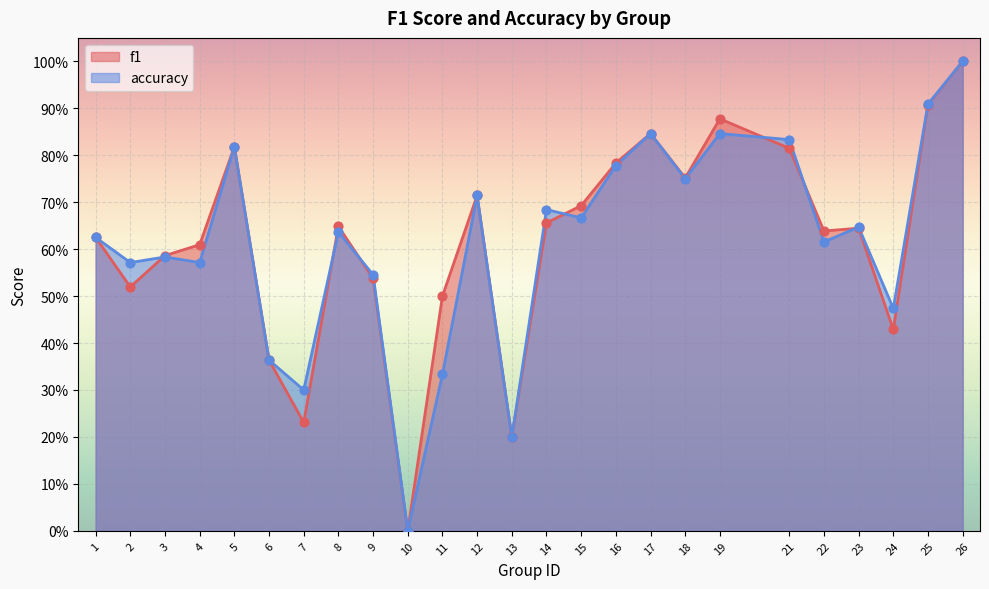

Which series has the widest spread of Y values?

f1